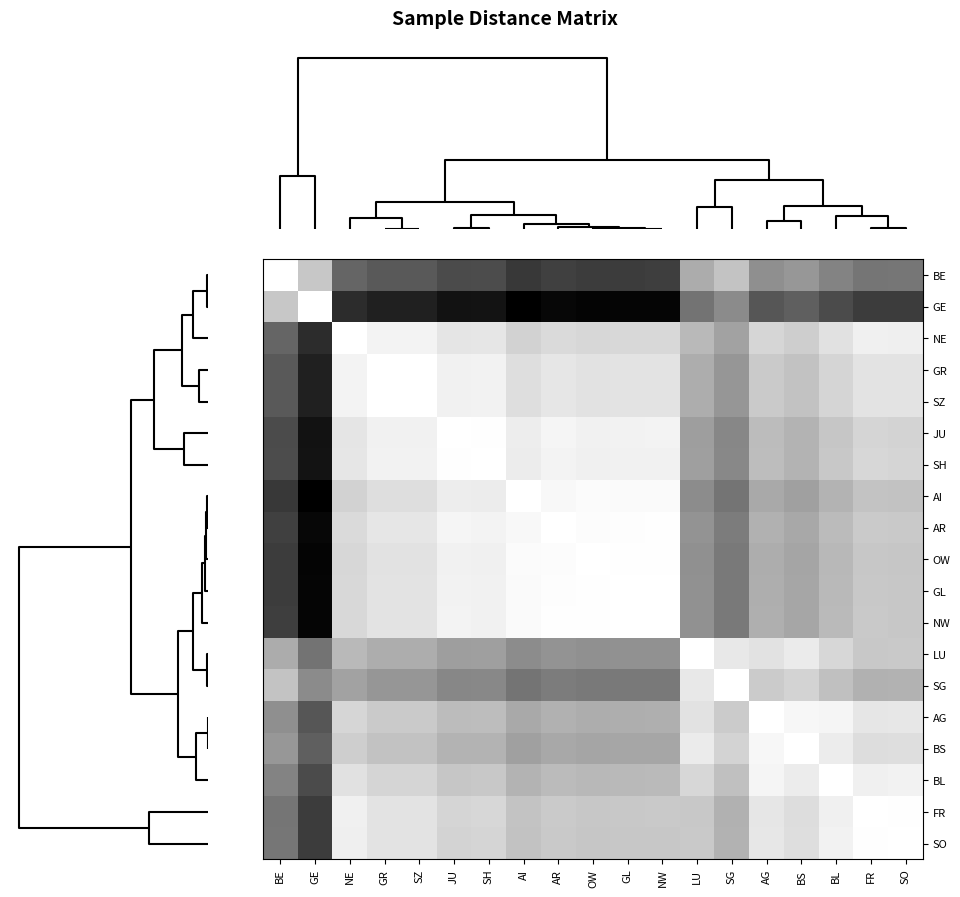

Reading left to right, transcribe all the data shown in this chart.

BE: BE=1.0	GE=0.8	NE=0.4	GR=0.4	SZ=0.4	JU=0.3	SH=0.3	AI=0.2	AR=0.3	OW=0.2	GL=0.2	NW=0.2	LU=0.7	SG=0.8	AG=0.6	BS=0.6	BL=0.5	FR=0.5	SO=0.5
GE: BE=0.8	GE=1.0	NE=0.2	GR=0.1	SZ=0.1	JU=0.1	SH=0.1	AI=0.0	AR=0.0	OW=0.0	GL=0.0	NW=0.0	LU=0.5	SG=0.5	AG=0.3	BS=0.4	BL=0.3	FR=0.2	SO=0.2
NE: BE=0.4	GE=0.2	NE=1.0	GR=1.0	SZ=1.0	JU=0.9	SH=0.9	AI=0.8	AR=0.9	OW=0.8	GL=0.8	NW=0.8	LU=0.7	SG=0.6	AG=0.8	BS=0.8	BL=0.9	FR=0.9	SO=0.9
GR: BE=0.4	GE=0.1	NE=1.0	GR=1.0	SZ=1.0	JU=0.9	SH=0.9	AI=0.9	AR=0.9	OW=0.9	GL=0.9	NW=0.9	LU=0.7	SG=0.6	AG=0.8	BS=0.8	BL=0.8	FR=0.9	SO=0.9
SZ: BE=0.4	GE=0.1	NE=1.0	GR=1.0	SZ=1.0	JU=0.9	SH=0.9	AI=0.9	AR=0.9	OW=0.9	GL=0.9	NW=0.9	LU=0.7	SG=0.6	AG=0.8	BS=0.8	BL=0.8	FR=0.9	SO=0.9
JU: BE=0.3	GE=0.1	NE=0.9	GR=0.9	SZ=0.9	JU=1.0	SH=1.0	AI=0.9	AR=1.0	OW=0.9	GL=0.9	NW=1.0	LU=0.6	SG=0.5	AG=0.7	BS=0.7	BL=0.8	FR=0.8	SO=0.8
SH: BE=0.3	GE=0.1	NE=0.9	GR=0.9	SZ=0.9	JU=1.0	SH=1.0	AI=0.9	AR=1.0	OW=0.9	GL=0.9	NW=0.9	LU=0.6	SG=0.5	AG=0.7	BS=0.7	BL=0.8	FR=0.8	SO=0.8
AI: BE=0.2	GE=0.0	NE=0.8	GR=0.9	SZ=0.9	JU=0.9	SH=0.9	AI=1.0	AR=1.0	OW=1.0	GL=1.0	NW=1.0	LU=0.5	SG=0.5	AG=0.7	BS=0.6	BL=0.7	FR=0.8	SO=0.8
AR: BE=0.3	GE=0.0	NE=0.9	GR=0.9	SZ=0.9	JU=1.0	SH=1.0	AI=1.0	AR=1.0	OW=1.0	GL=1.0	NW=1.0	LU=0.6	SG=0.5	AG=0.7	BS=0.7	BL=0.7	FR=0.8	SO=0.8
OW: BE=0.2	GE=0.0	NE=0.8	GR=0.9	SZ=0.9	JU=0.9	SH=0.9	AI=1.0	AR=1.0	OW=1.0	GL=1.0	NW=1.0	LU=0.6	SG=0.5	AG=0.7	BS=0.6	BL=0.7	FR=0.8	SO=0.8
GL: BE=0.2	GE=0.0	NE=0.8	GR=0.9	SZ=0.9	JU=0.9	SH=0.9	AI=1.0	AR=1.0	OW=1.0	GL=1.0	NW=1.0	LU=0.6	SG=0.5	AG=0.7	BS=0.6	BL=0.7	FR=0.8	SO=0.8
NW: BE=0.2	GE=0.0	NE=0.8	GR=0.9	SZ=0.9	JU=1.0	SH=0.9	AI=1.0	AR=1.0	OW=1.0	GL=1.0	NW=1.0	LU=0.6	SG=0.5	AG=0.7	BS=0.7	BL=0.7	FR=0.8	SO=0.8
LU: BE=0.7	GE=0.5	NE=0.7	GR=0.7	SZ=0.7	JU=0.6	SH=0.6	AI=0.5	AR=0.6	OW=0.6	GL=0.6	NW=0.6	LU=1.0	SG=0.9	AG=0.9	BS=0.9	BL=0.8	FR=0.8	SO=0.8
SG: BE=0.8	GE=0.5	NE=0.6	GR=0.6	SZ=0.6	JU=0.5	SH=0.5	AI=0.5	AR=0.5	OW=0.5	GL=0.5	NW=0.5	LU=0.9	SG=1.0	AG=0.8	BS=0.8	BL=0.8	FR=0.7	SO=0.7
AG: BE=0.6	GE=0.3	NE=0.8	GR=0.8	SZ=0.8	JU=0.7	SH=0.7	AI=0.7	AR=0.7	OW=0.7	GL=0.7	NW=0.7	LU=0.9	SG=0.8	AG=1.0	BS=1.0	BL=1.0	FR=0.9	SO=0.9
BS: BE=0.6	GE=0.4	NE=0.8	GR=0.8	SZ=0.8	JU=0.7	SH=0.7	AI=0.6	AR=0.7	OW=0.6	GL=0.6	NW=0.7	LU=0.9	SG=0.8	AG=1.0	BS=1.0	BL=0.9	FR=0.9	SO=0.9
BL: BE=0.5	GE=0.3	NE=0.9	GR=0.8	SZ=0.8	JU=0.8	SH=0.8	AI=0.7	AR=0.7	OW=0.7	GL=0.7	NW=0.7	LU=0.8	SG=0.8	AG=1.0	BS=0.9	BL=1.0	FR=0.9	SO=0.9
FR: BE=0.5	GE=0.2	NE=0.9	GR=0.9	SZ=0.9	JU=0.8	SH=0.8	AI=0.8	AR=0.8	OW=0.8	GL=0.8	NW=0.8	LU=0.8	SG=0.7	AG=0.9	BS=0.9	BL=0.9	FR=1.0	SO=1.0
SO: BE=0.5	GE=0.2	NE=0.9	GR=0.9	SZ=0.9	JU=0.8	SH=0.8	AI=0.8	AR=0.8	OW=0.8	GL=0.8	NW=0.8	LU=0.8	SG=0.7	AG=0.9	BS=0.9	BL=0.9	FR=1.0	SO=1.0